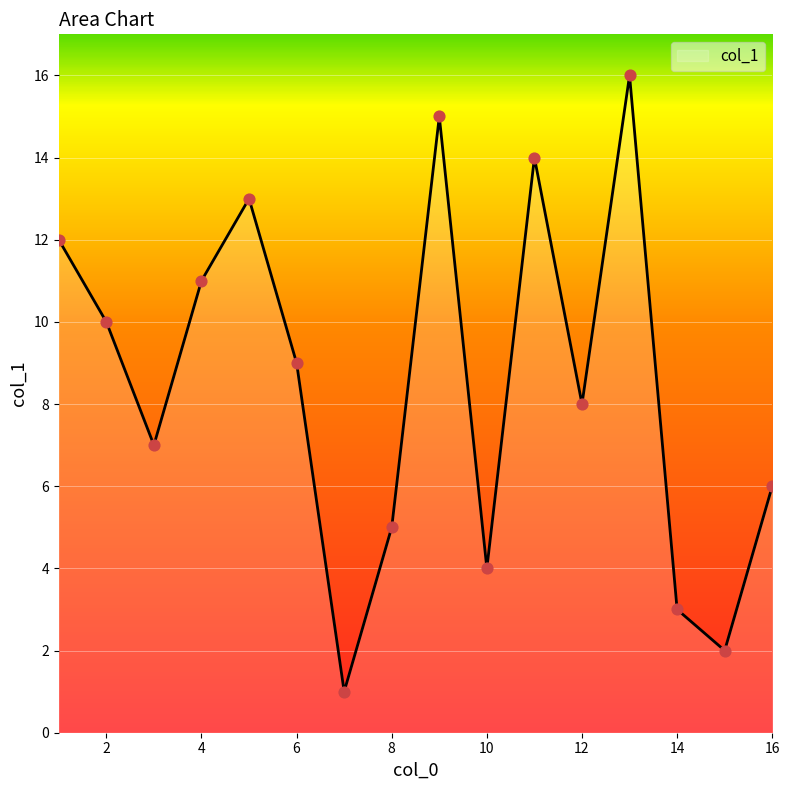

What is the greatest value displayed?

16